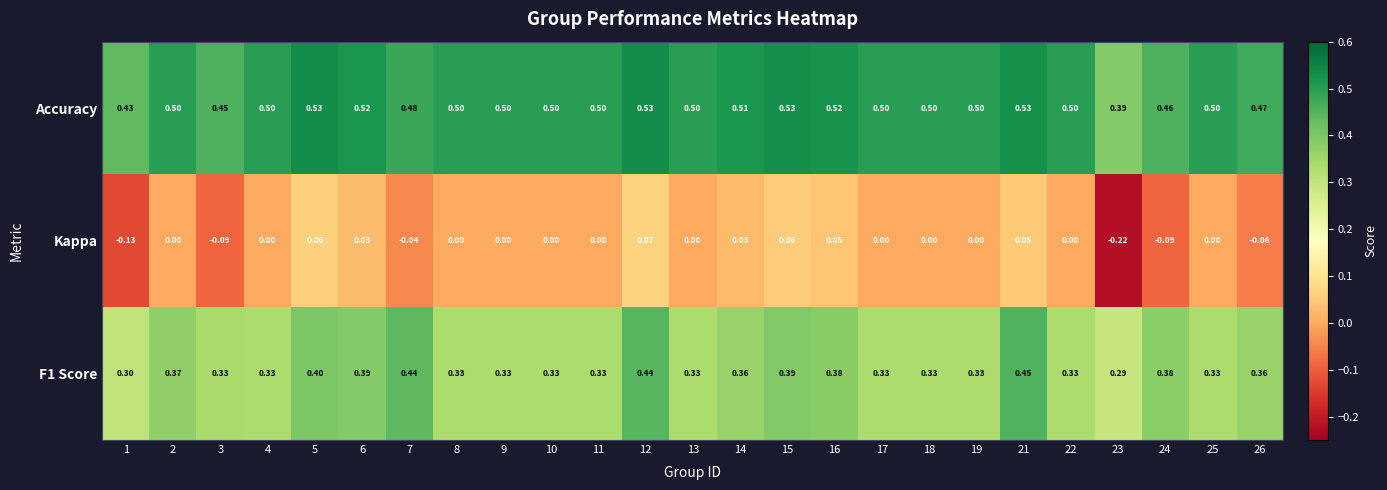

Which series has the largest total across all categories?

Accuracy